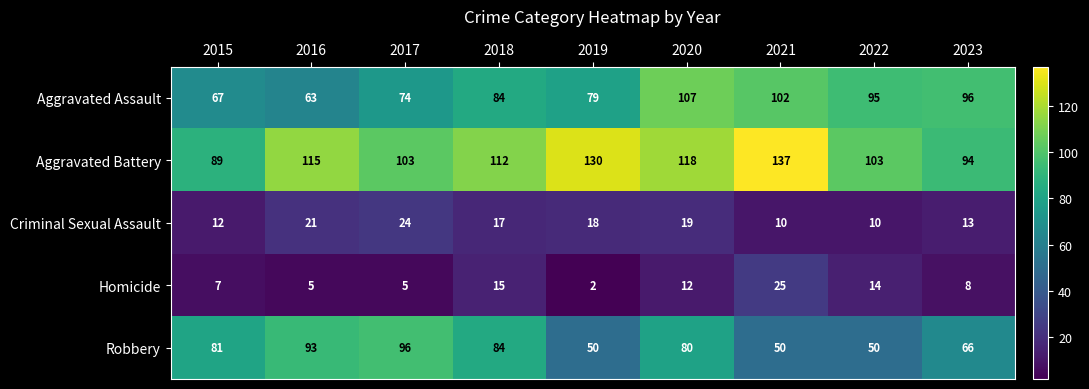

What is the difference between the maximum and minimum values in the Criminal Sexual Assault series?

14